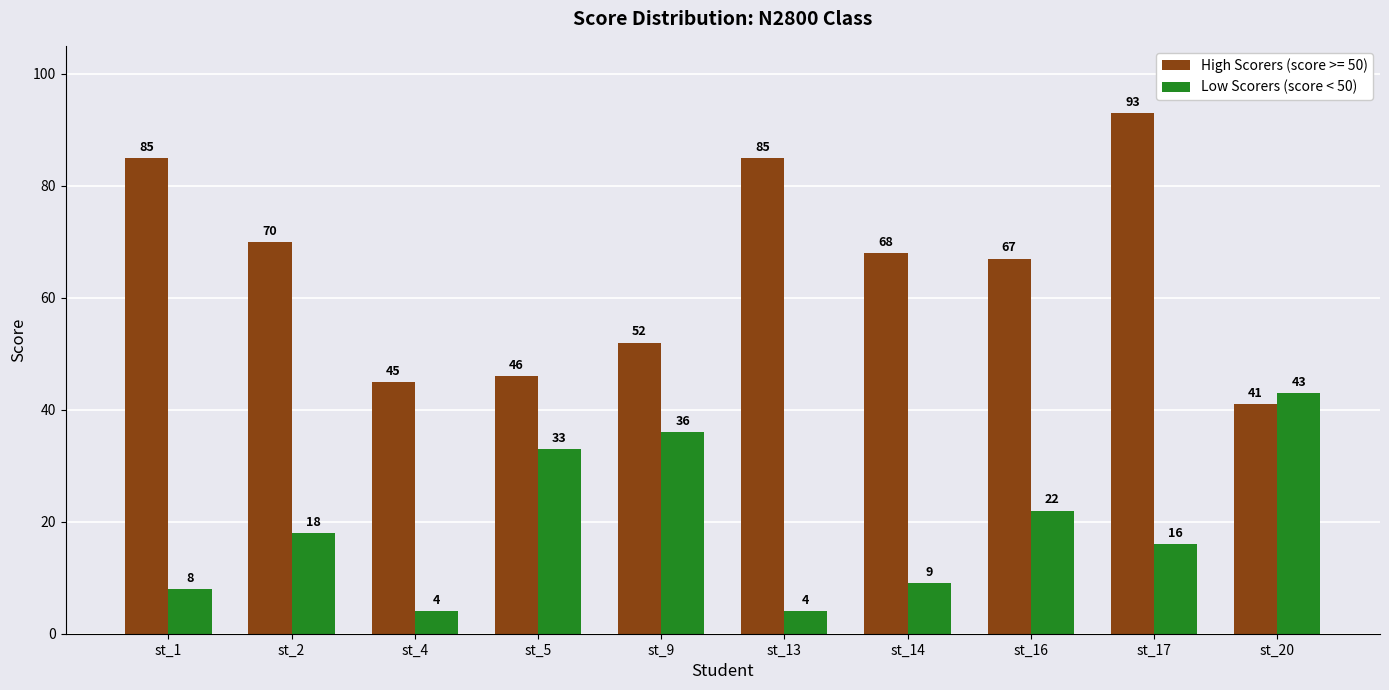

Which label corresponds to the largest value in the chart?

st_17